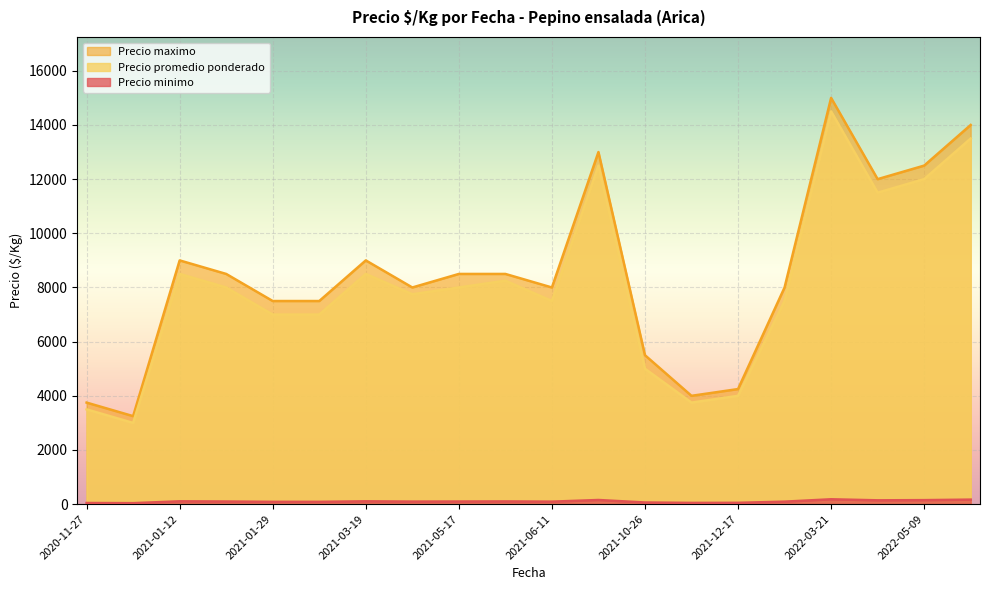

Which series has the widest spread of values?

Precio maximo